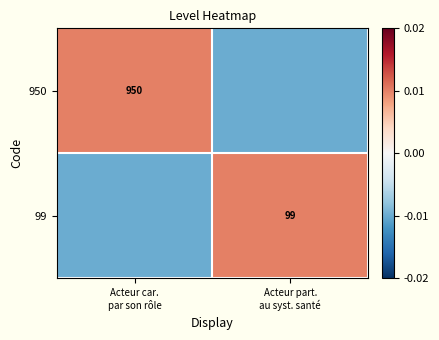

Is it true that 950 equals 0.2 at Acteur car. par son rôle?

False